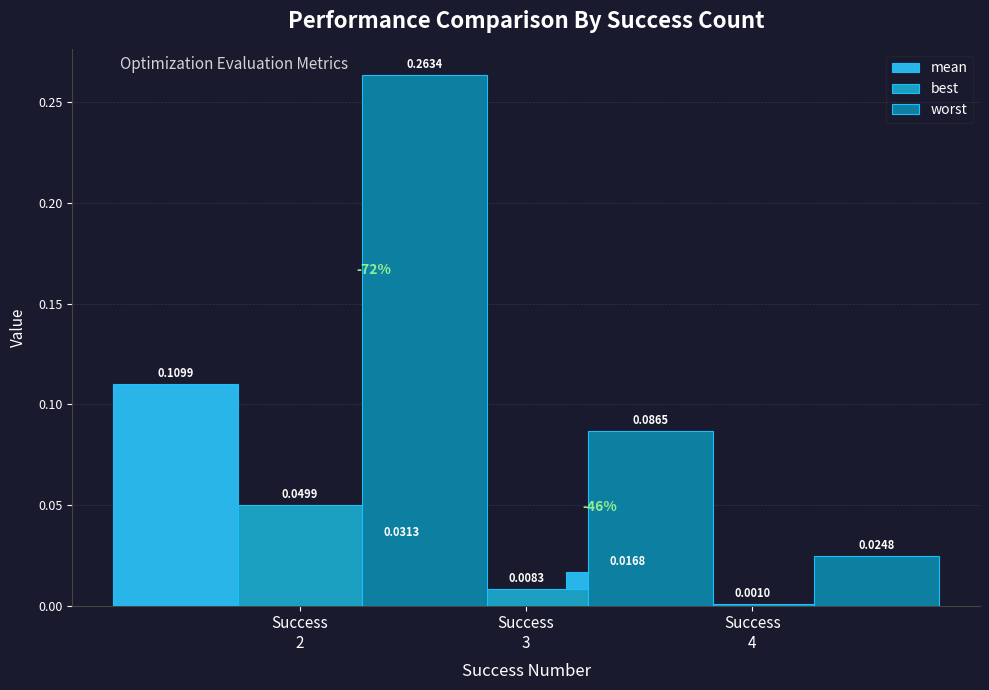

Read the mean value at Success
2.

0.1